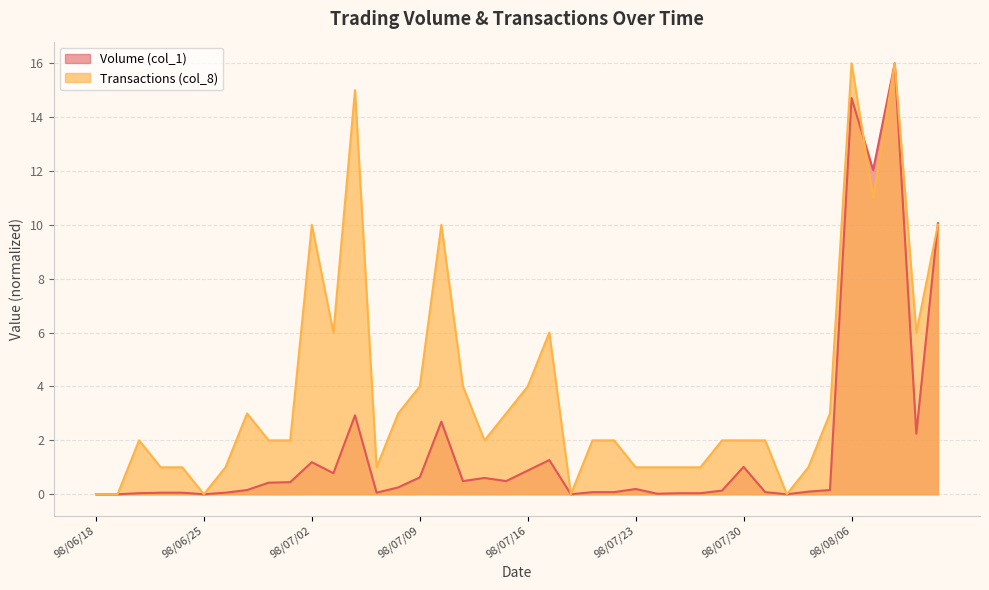

List the series in order of their overall mean, highest first.

Transactions (col_8), Volume (col_1)